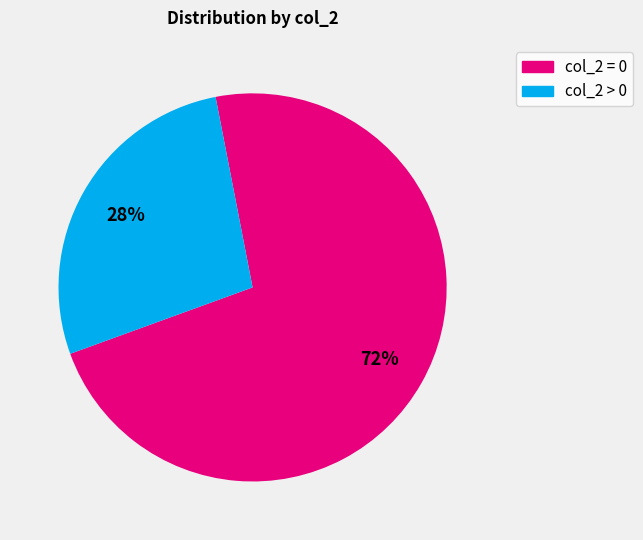

To the nearest percent, what is the average slice percentage?

50%